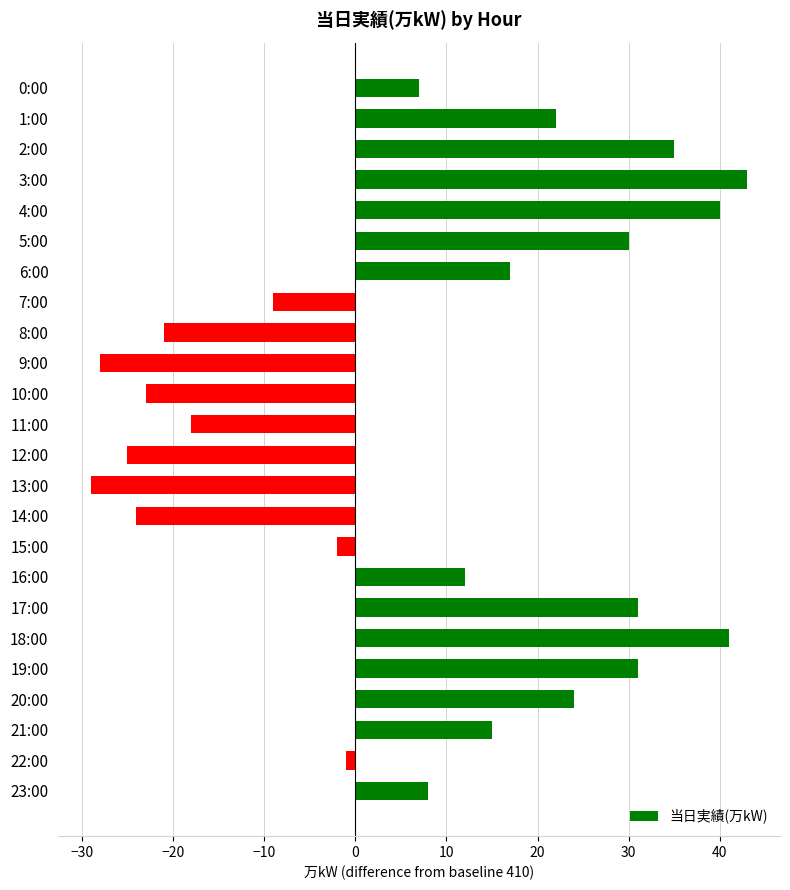

What is the difference between the values at 0:00 and 10:00?

30